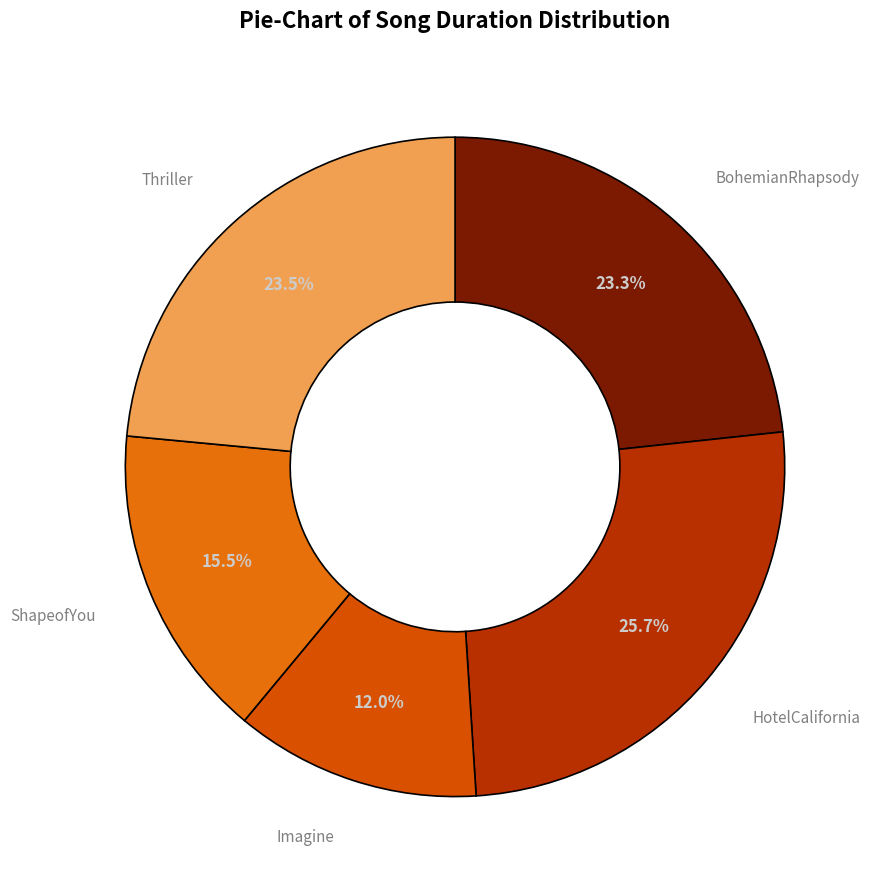

Which category has the smallest portion of the pie?

Imagine